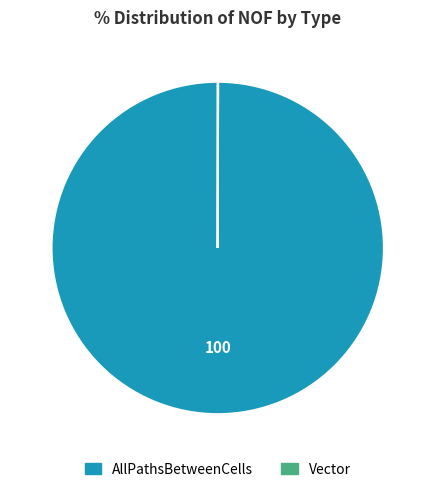

The AllPathsBetweenCells slice represents 86% of the pie. True or false?

False